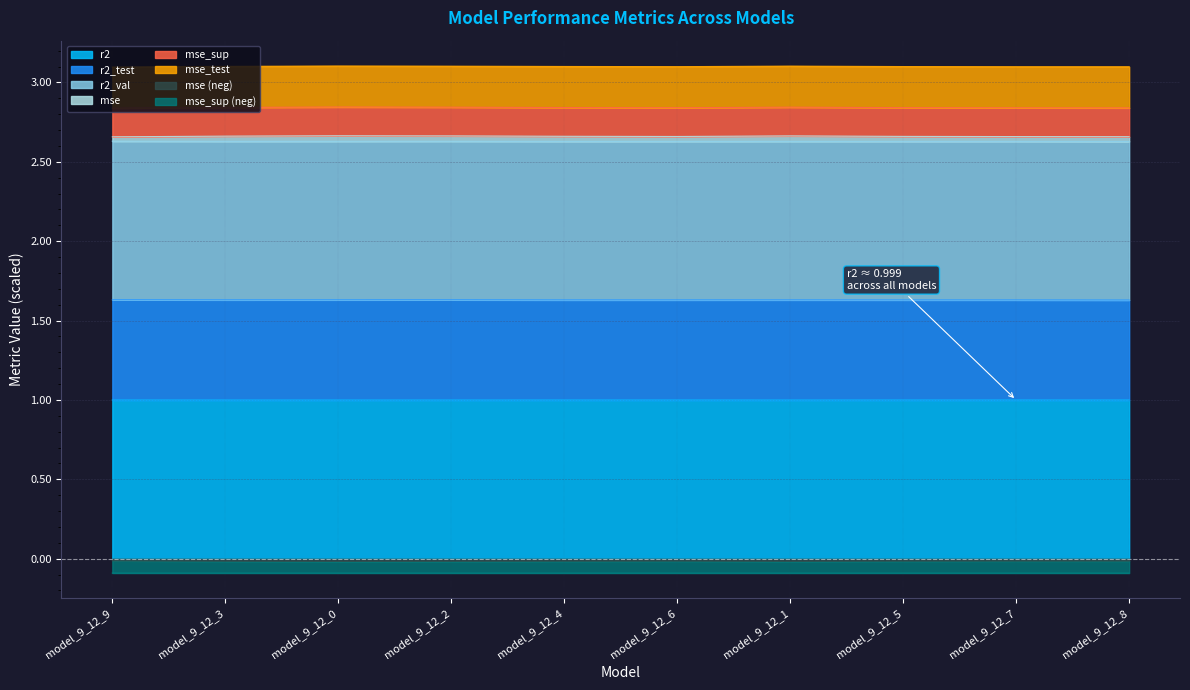

True or false: r2 has a value of 1.0 at model_9_12_1.

True